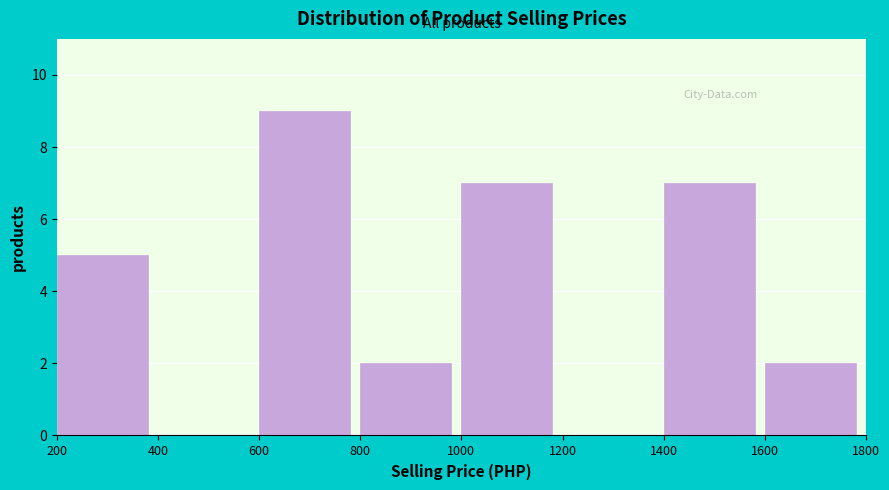

How tall is the bar that spans 600 to 800 on the x-axis? The values are not printed on the chart, so give them approximately, as read against the axis.

9